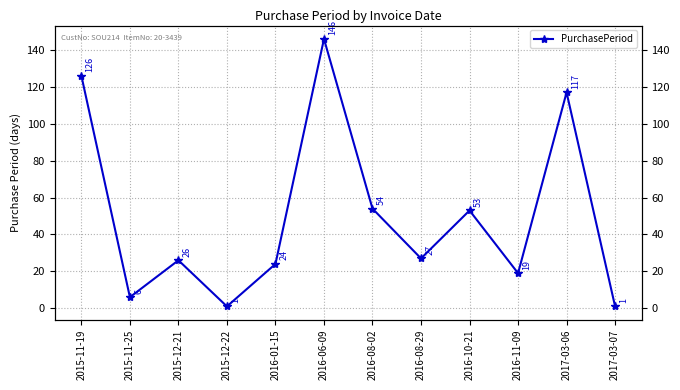

Where is the data nearest to the value 73?

2016-08-02